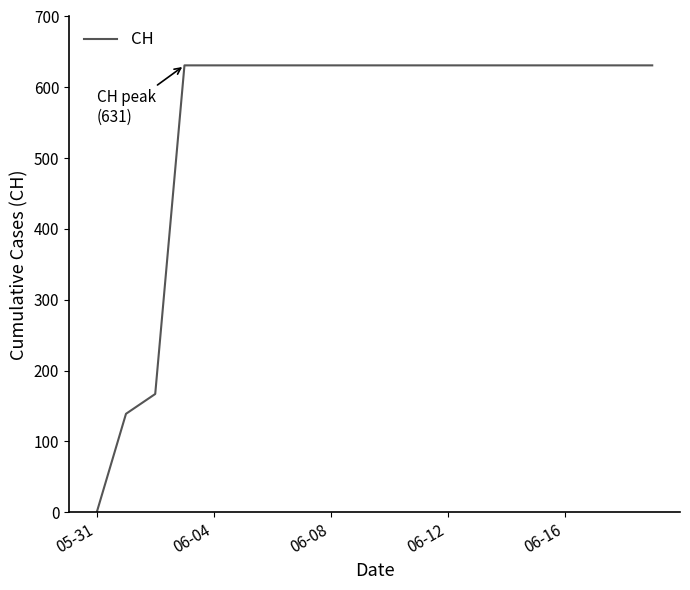

What is the difference between the maximum and minimum values?

631